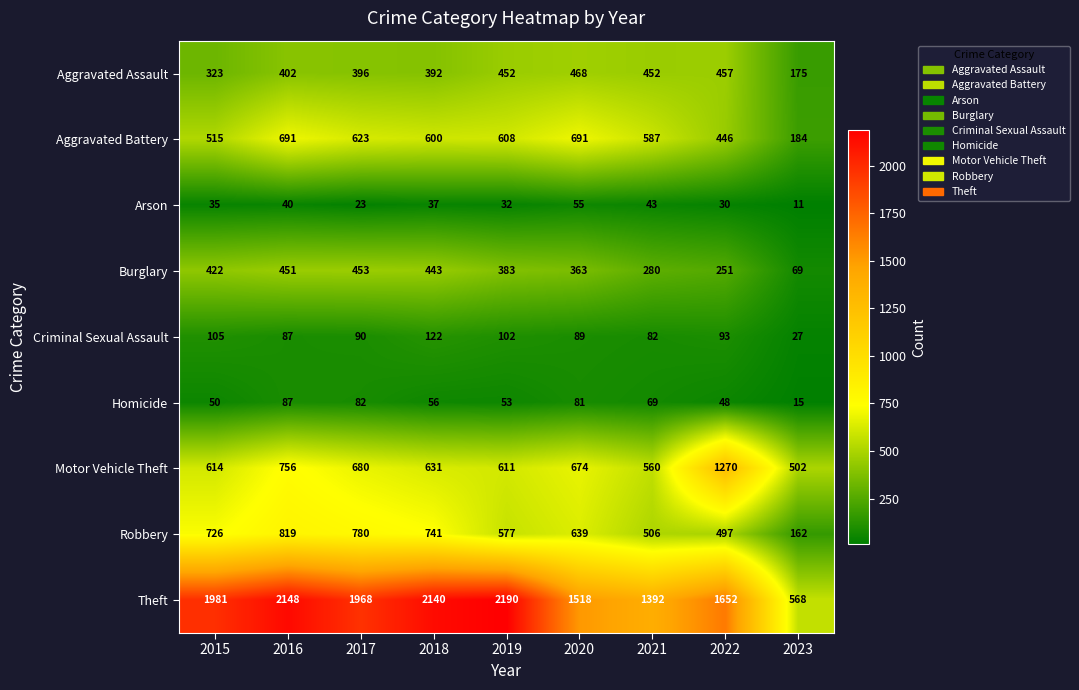

Where is Aggravated Battery nearest to the value 437?

2022